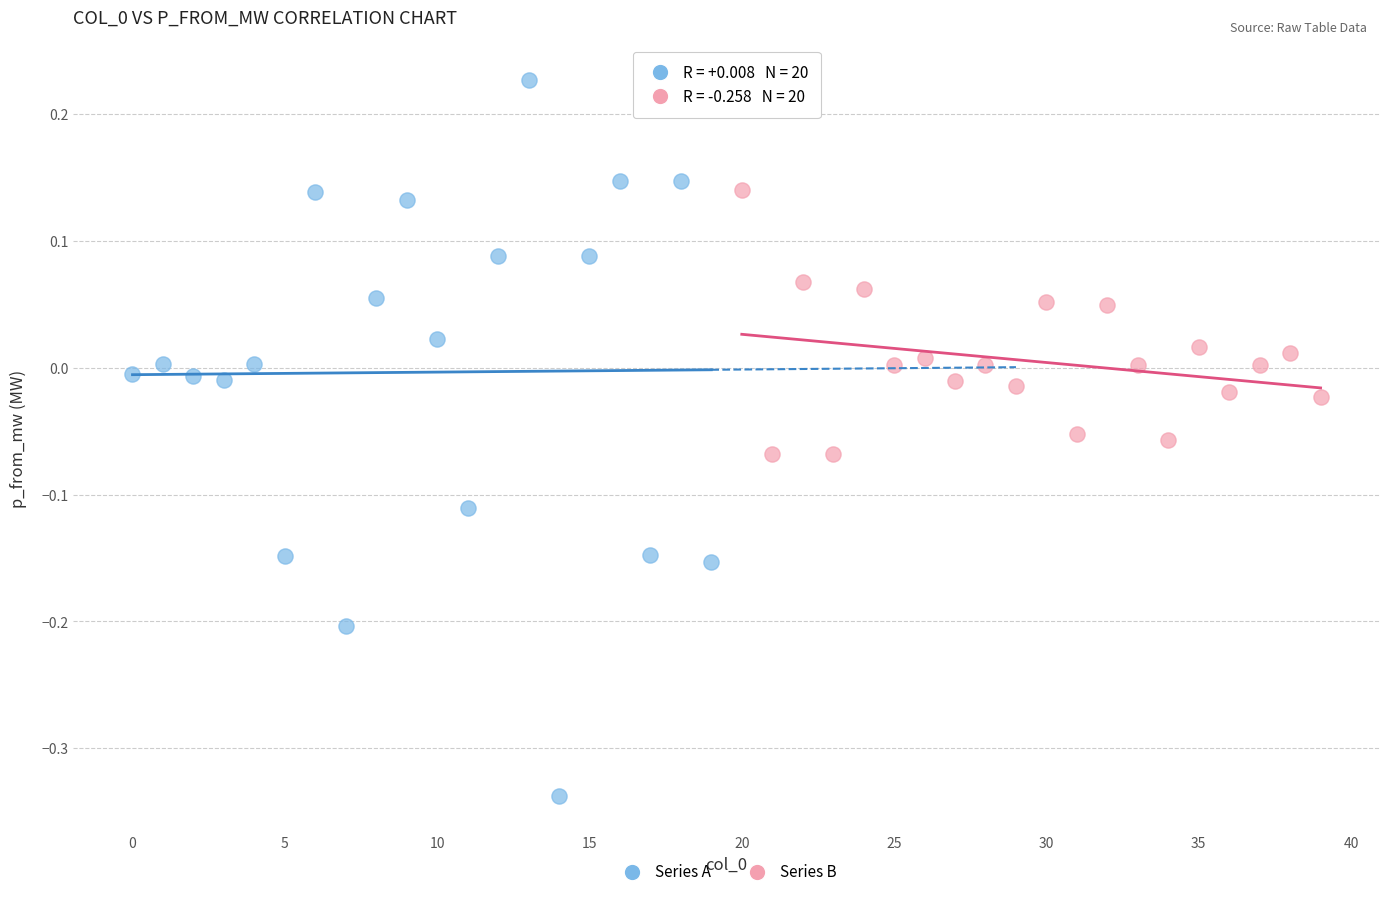

Which series reaches the maximum Y coordinate?

Series A